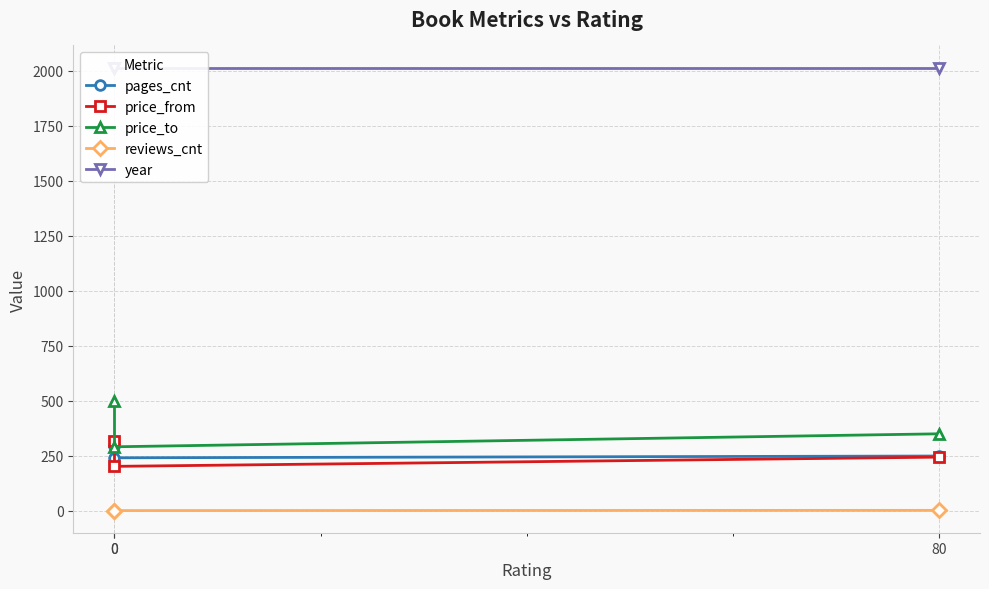

Reading left to right, extract all data points from this chart.

pages_cnt: 292	240	248
price_from: 318	201	243
price_to: 496	290	349
reviews_cnt: 0	0	1
year: 2014	2014	2014